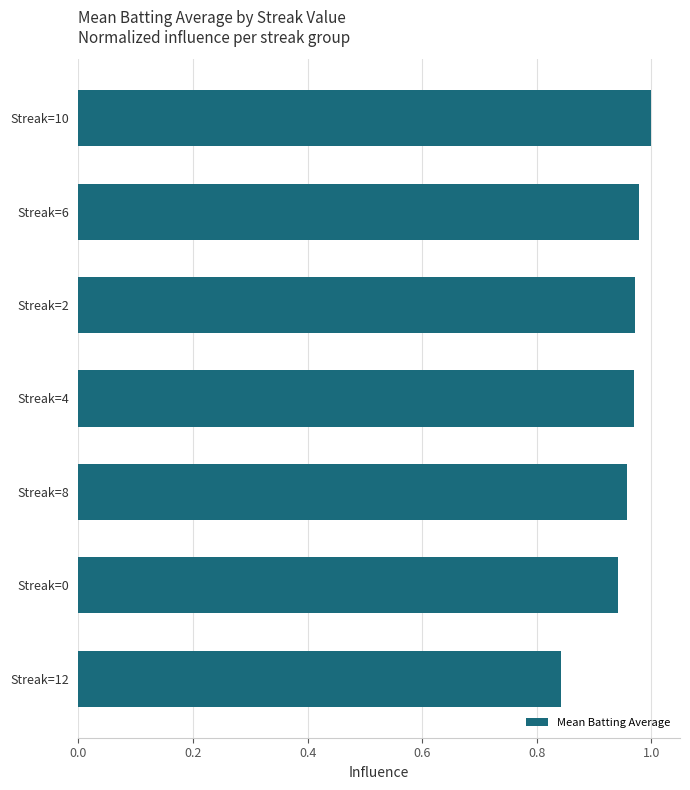

What is the change in value from Streak=12 to Streak=8?

+0.1